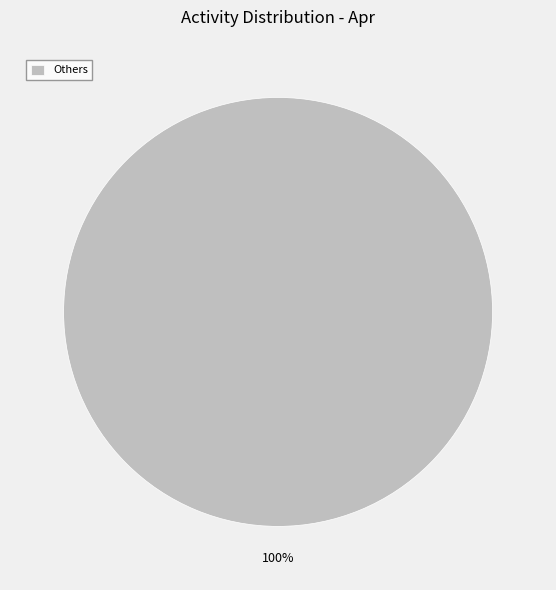

Does any single category account for the majority?

Yes